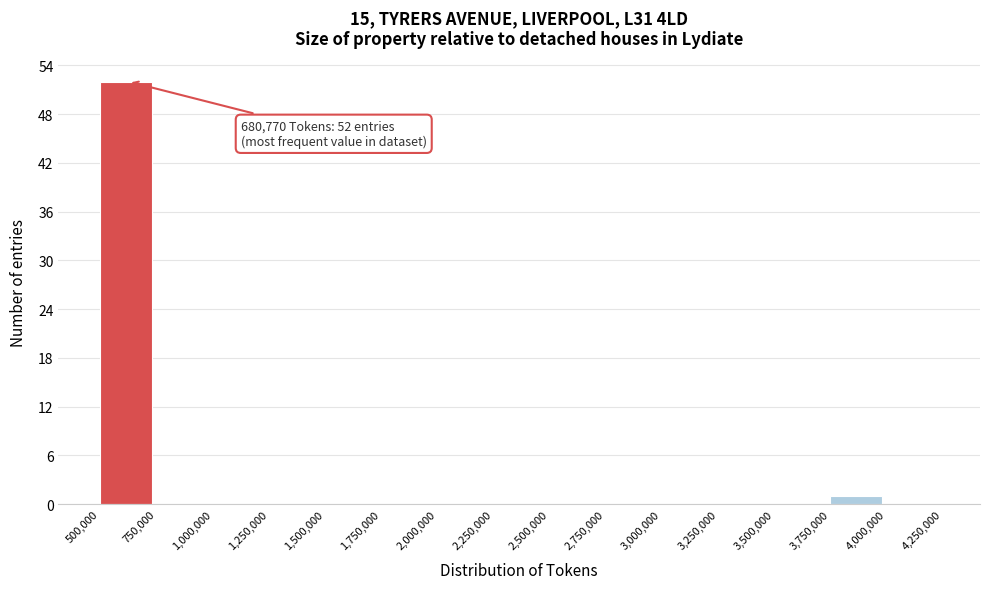

Which range on the x-axis has the tallest bar?

500,000 to 750,000